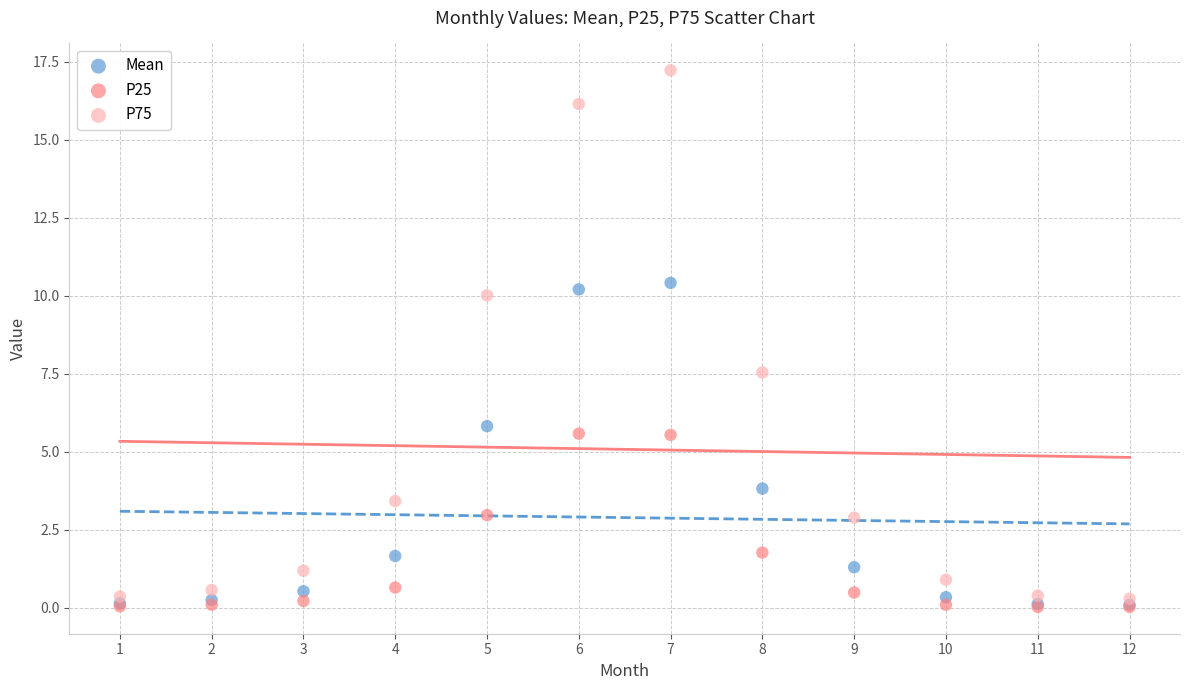

What are all the series names shown in the legend?

Mean, P25, P75